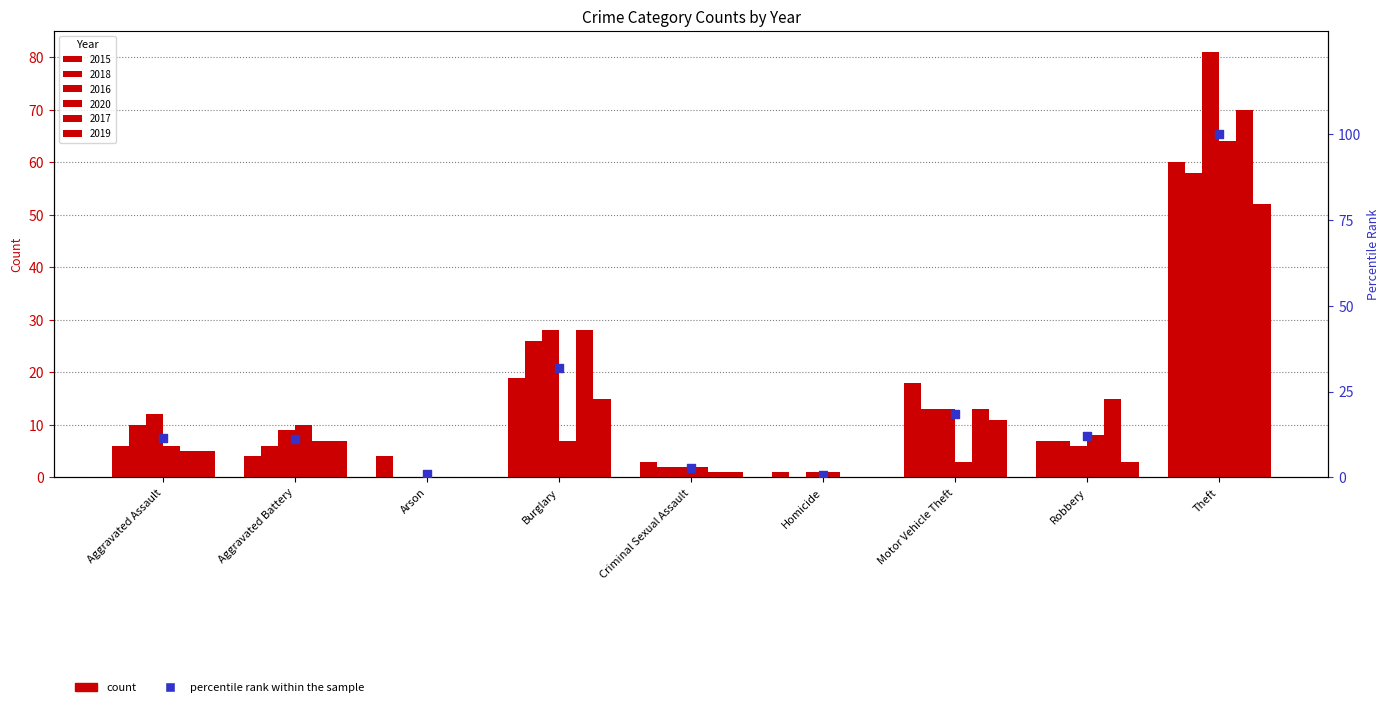

What is the change in value from Aggravated Battery to Homicide?

-10.4